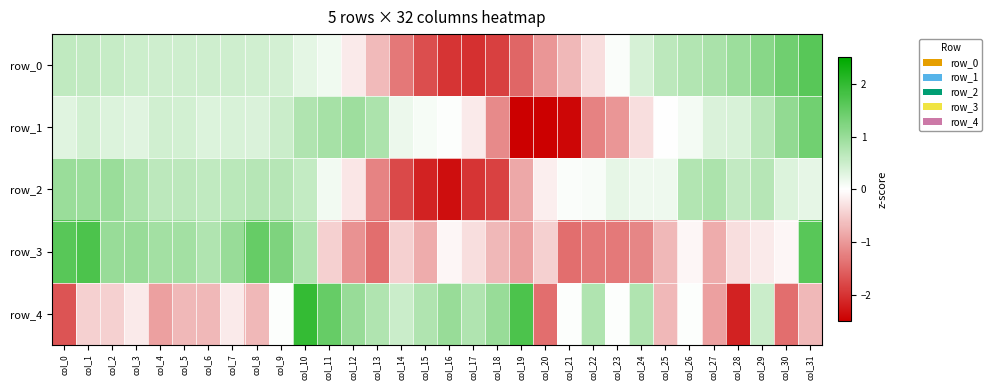

At how many categories does at least one series exceed -1?

32